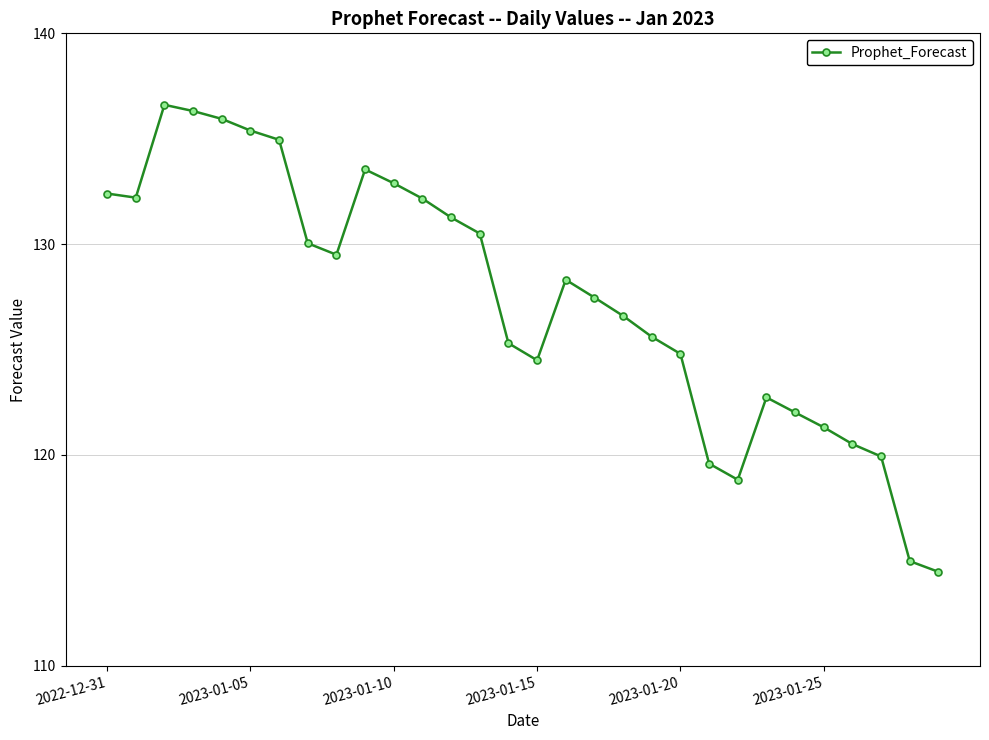

What is the value of the 11th point from the left?

132.9